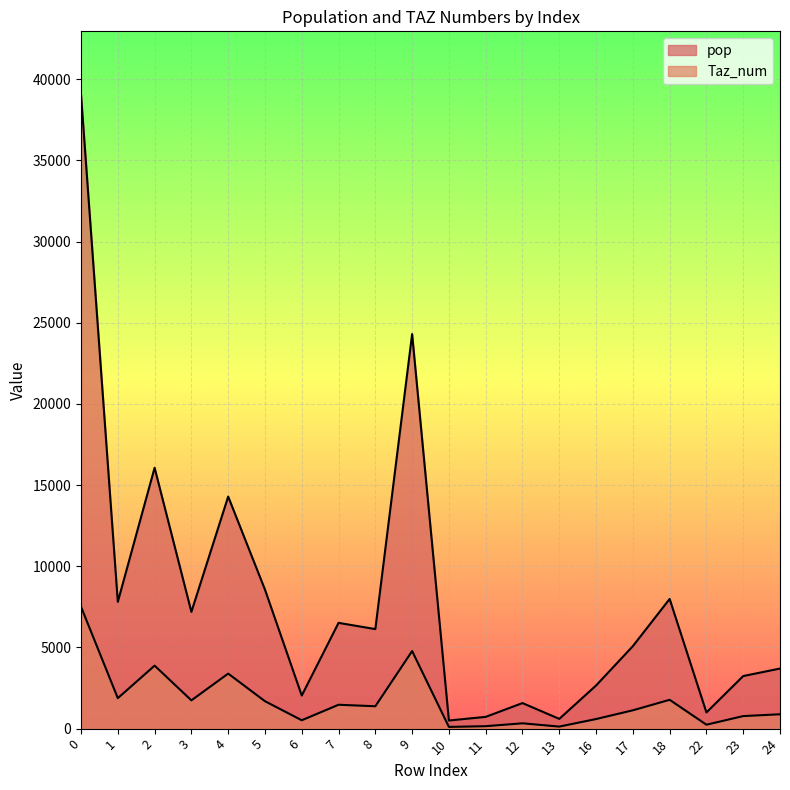

List the labels in order of pop value, smallest first.

10, 13, 11, 22, 12, 6, 16, 23, 24, 17, 8, 7, 3, 1, 18, 5, 4, 2, 9, 0